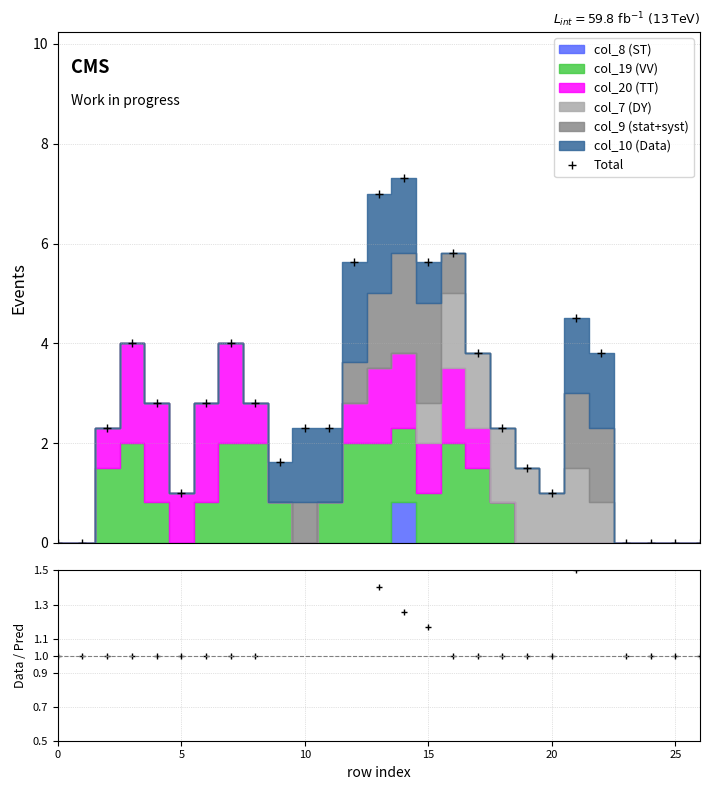

Reading left to right, transcribe all the data shown in this chart.

0.0	0.0	2.3	4.0	2.8	1.0	2.8	4.0	2.8	1.6	2.3	2.3	5.6	7.0	7.3	5.6	5.8	3.8	2.3	1.5	1.0	4.5	3.8	0.0	0.0	0.0	0.0